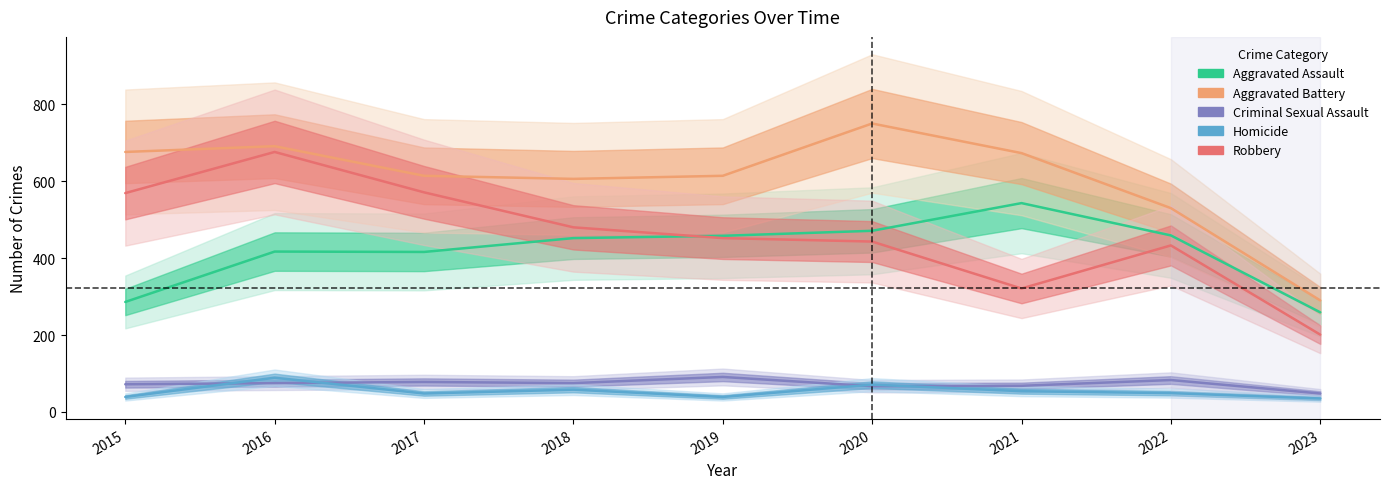

How many data points does each series have?

9